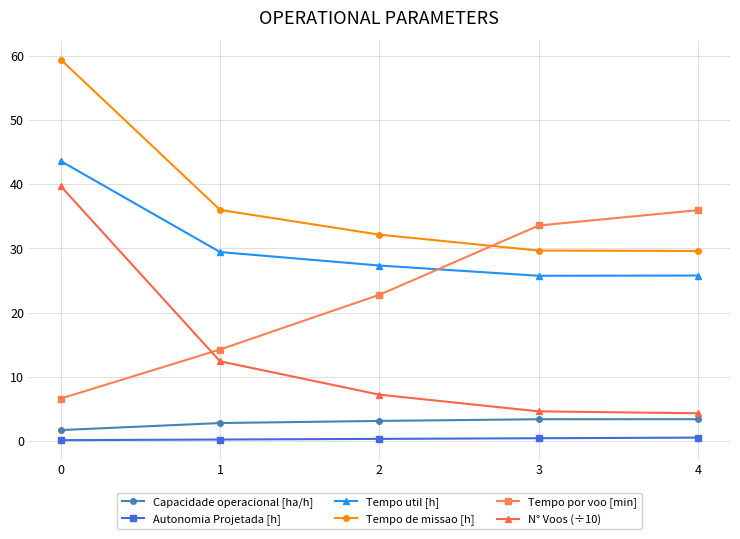

True or false: Tempo por voo [min] and Capacidade operacional [ha/h] intersect in this chart.

False